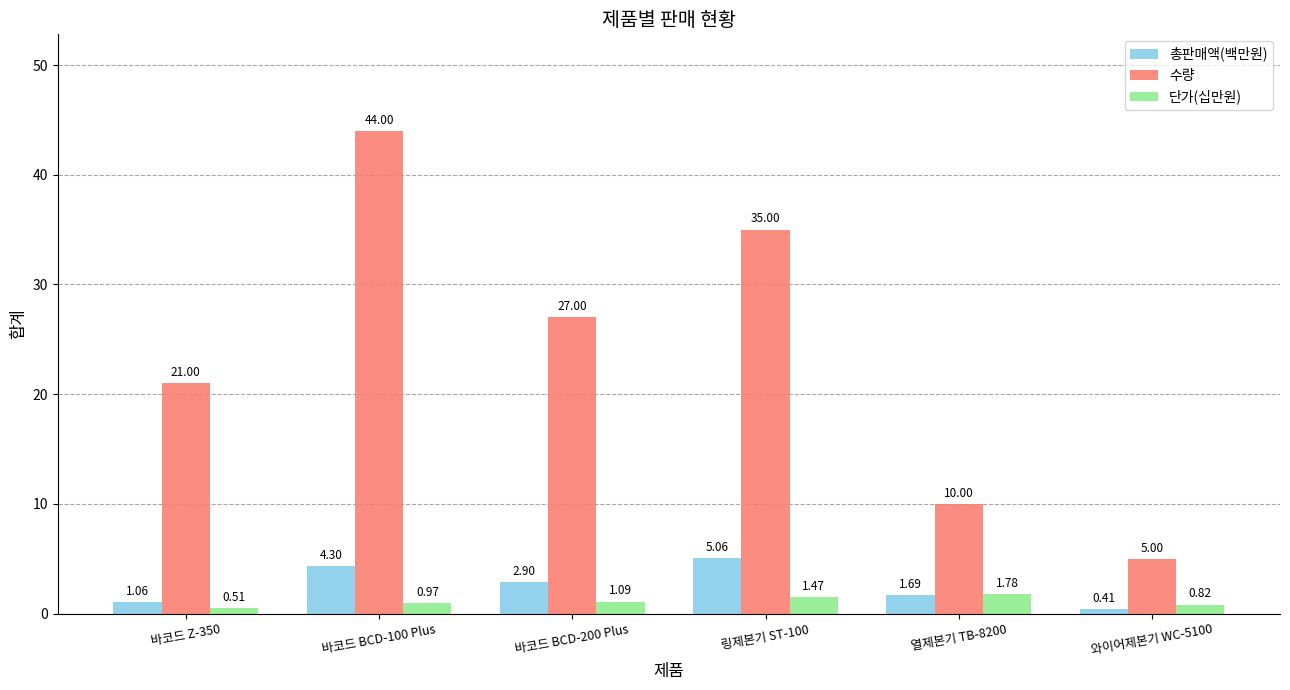

What is the sum of all 총판매액(백만원) values?

15.4